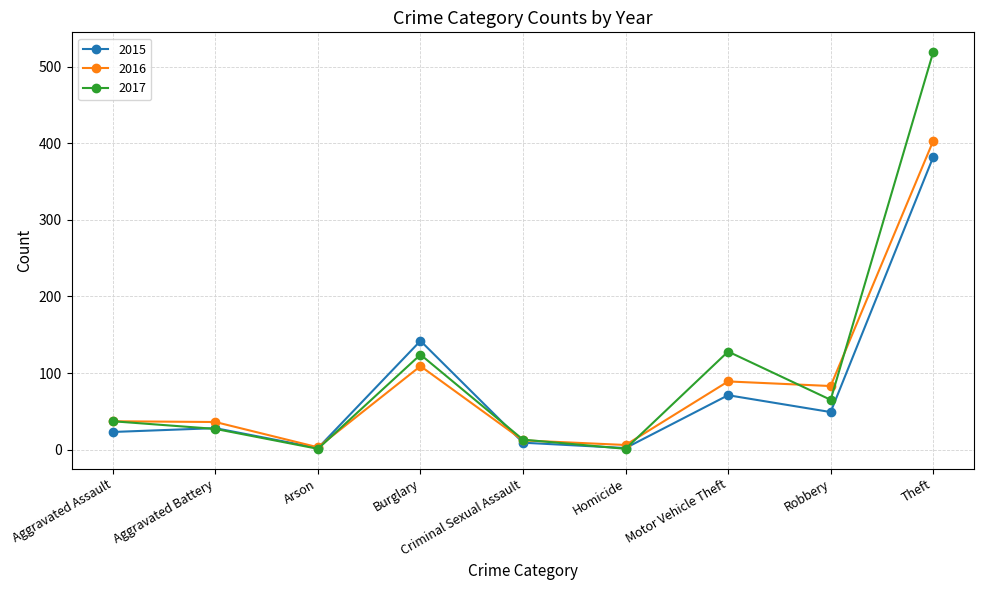

What is the difference between the maximum and minimum values in the 2016 series?

400